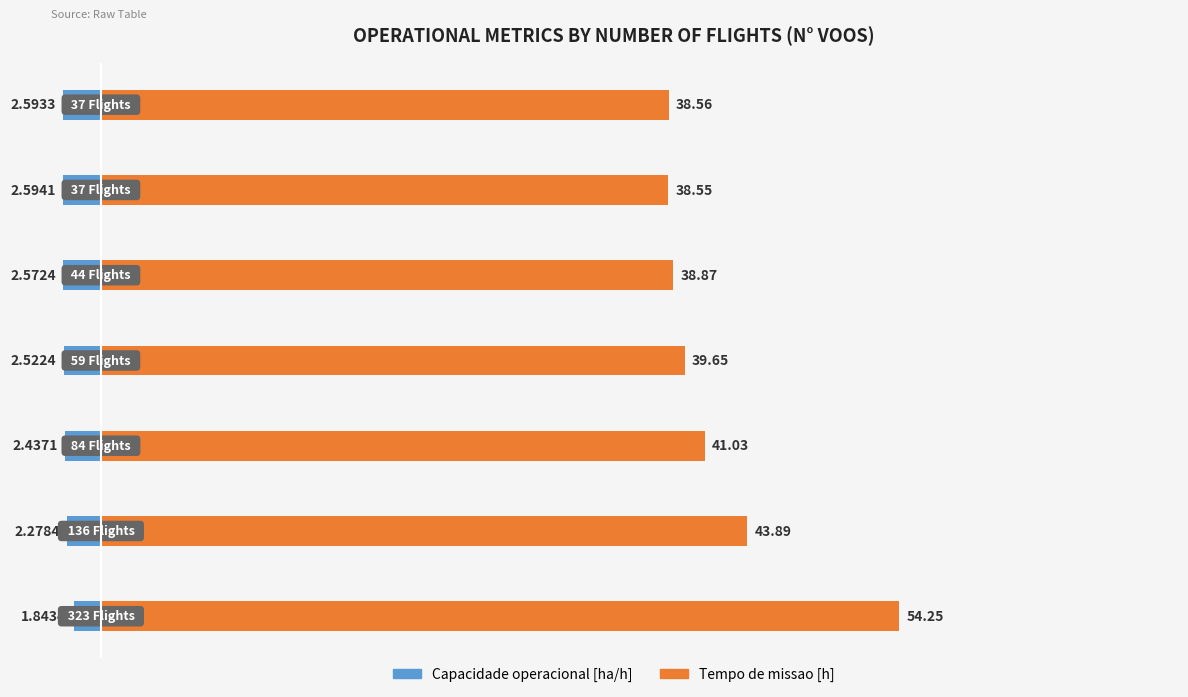

What is the smallest value displayed?

-2.6